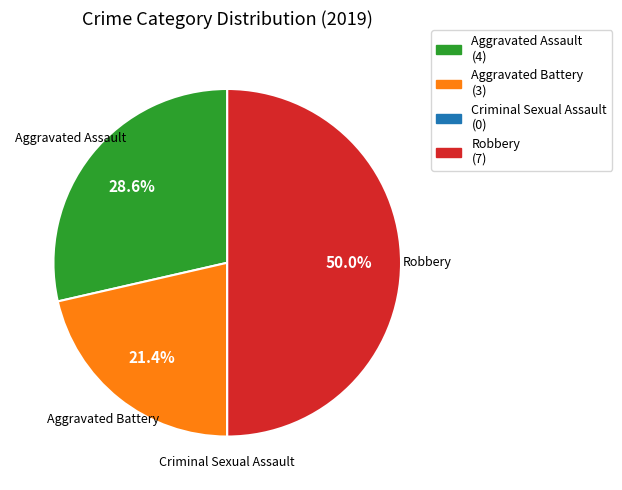

To the nearest percent, what is the combined percentage of Robbery and Aggravated Battery?

71%